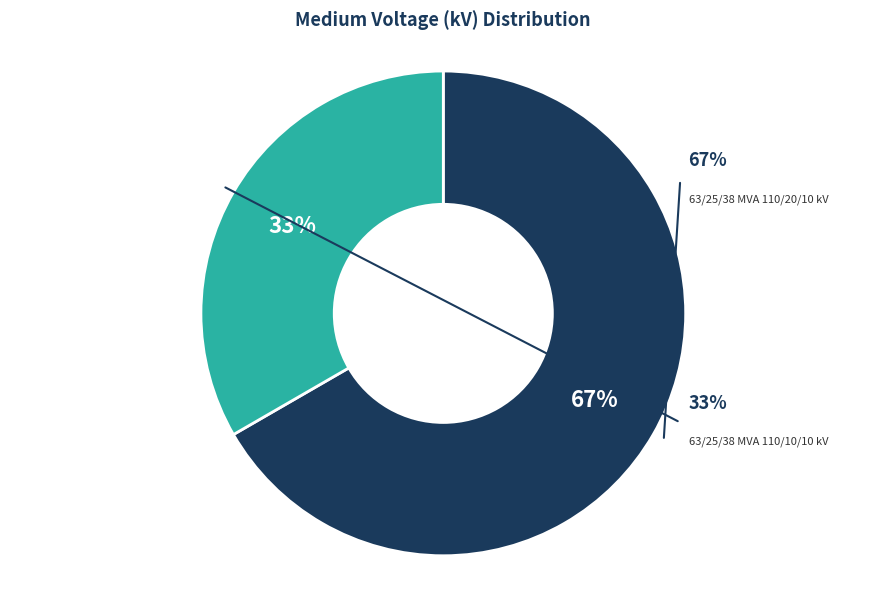

Which slice is the largest?

63/25/38 MVA 110/20/10 kV